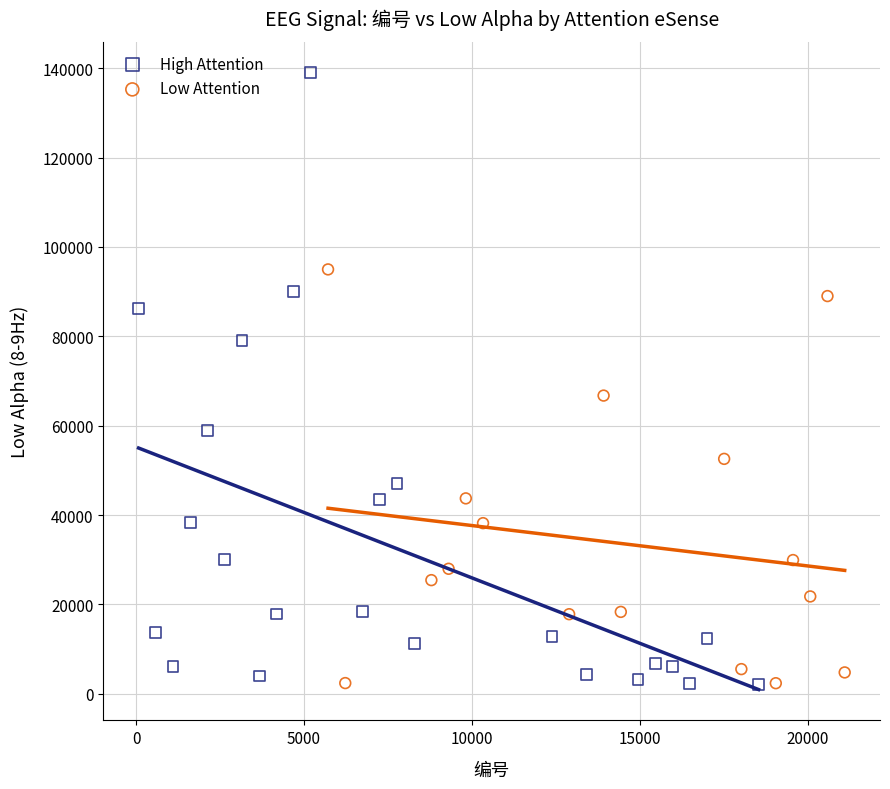

Which series has the widest spread of Y values?

High Attention